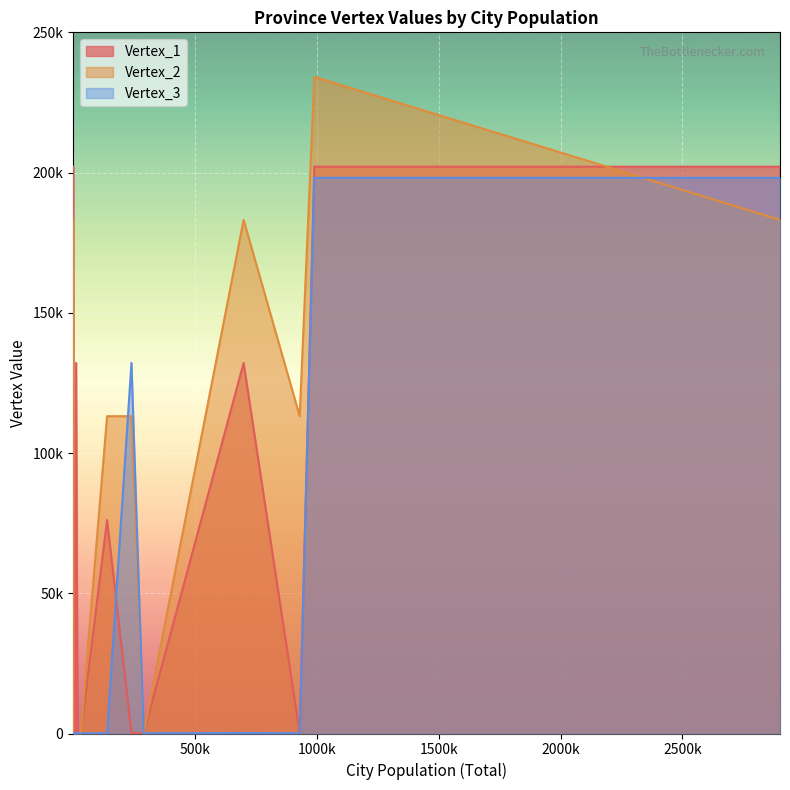

What is the sum of all Vertex_3 values?

530083